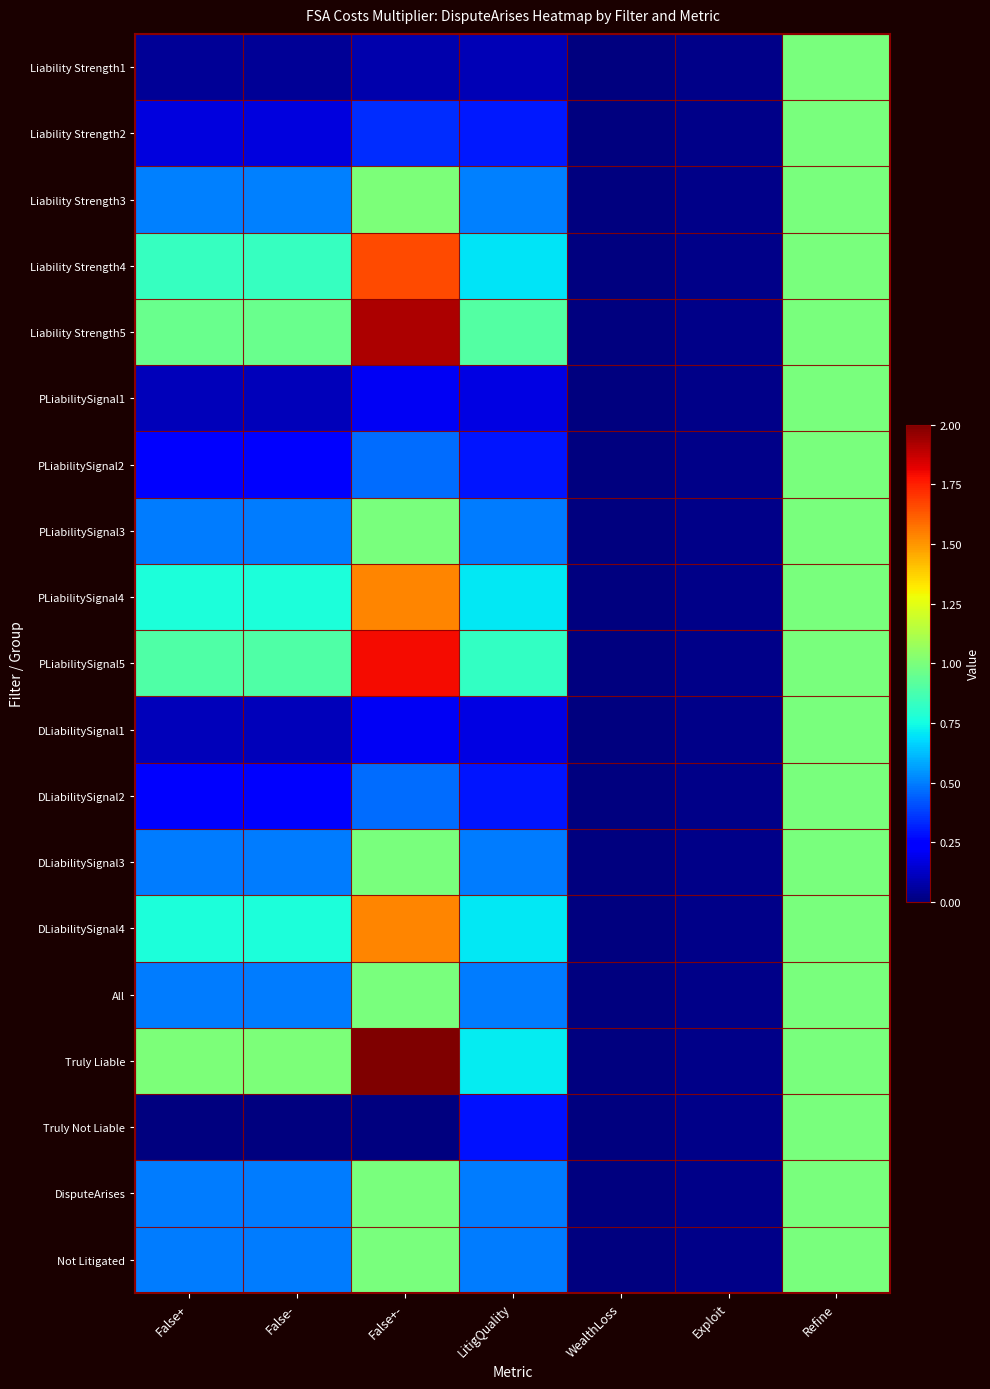

Reading left to right, what are all the values shown in this chart?

Liability Strength1: False+=0.0	False-=0.0	False+-=0.1	LitigQuality=0.1	WealthLoss=0.0	Exploit=0.0	Refine=1.0
Liability Strength2: False+=0.2	False-=0.2	False+-=0.3	LitigQuality=0.3	WealthLoss=0.0	Exploit=0.0	Refine=1.0
Liability Strength3: False+=0.5	False-=0.5	False+-=1.0	LitigQuality=0.5	WealthLoss=0.0	Exploit=0.0	Refine=1.0
Liability Strength4: False+=0.8	False-=0.8	False+-=1.7	LitigQuality=0.7	WealthLoss=0.0	Exploit=0.0	Refine=1.0
Liability Strength5: False+=1.0	False-=1.0	False+-=1.9	LitigQuality=0.9	WealthLoss=0.0	Exploit=0.0	Refine=1.0
PLiabilitySignal1: False+=0.1	False-=0.1	False+-=0.2	LitigQuality=0.2	WealthLoss=0.0	Exploit=0.0	Refine=1.0
PLiabilitySignal2: False+=0.2	False-=0.2	False+-=0.5	LitigQuality=0.3	WealthLoss=0.0	Exploit=0.0	Refine=1.0
PLiabilitySignal3: False+=0.5	False-=0.5	False+-=1.0	LitigQuality=0.5	WealthLoss=0.0	Exploit=0.0	Refine=1.0
PLiabilitySignal4: False+=0.8	False-=0.8	False+-=1.5	LitigQuality=0.7	WealthLoss=0.0	Exploit=0.0	Refine=1.0
PLiabilitySignal5: False+=0.9	False-=0.9	False+-=1.8	LitigQuality=0.8	WealthLoss=0.0	Exploit=0.0	Refine=1.0
DLiabilitySignal1: False+=0.1	False-=0.1	False+-=0.2	LitigQuality=0.2	WealthLoss=0.0	Exploit=0.0	Refine=1.0
DLiabilitySignal2: False+=0.2	False-=0.2	False+-=0.5	LitigQuality=0.3	WealthLoss=0.0	Exploit=0.0	Refine=1.0
DLiabilitySignal3: False+=0.5	False-=0.5	False+-=1.0	LitigQuality=0.5	WealthLoss=0.0	Exploit=0.0	Refine=1.0
DLiabilitySignal4: False+=0.8	False-=0.8	False+-=1.5	LitigQuality=0.7	WealthLoss=0.0	Exploit=0.0	Refine=1.0
All: False+=0.5	False-=0.5	False+-=1.0	LitigQuality=0.5	WealthLoss=0.0	Exploit=0.0	Refine=1.0
Truly Liable: False+=1.0	False-=1.0	False+-=2.0	LitigQuality=0.7	WealthLoss=0.0	Exploit=0.0	Refine=1.0
Truly Not Liable: False+=0.0	False-=0.0	False+-=0.0	LitigQuality=0.3	WealthLoss=0.0	Exploit=0.0	Refine=1.0
DisputeArises: False+=0.5	False-=0.5	False+-=1.0	LitigQuality=0.5	WealthLoss=0.0	Exploit=0.0	Refine=1.0
Not Litigated: False+=0.5	False-=0.5	False+-=1.0	LitigQuality=0.5	WealthLoss=0.0	Exploit=0.0	Refine=1.0